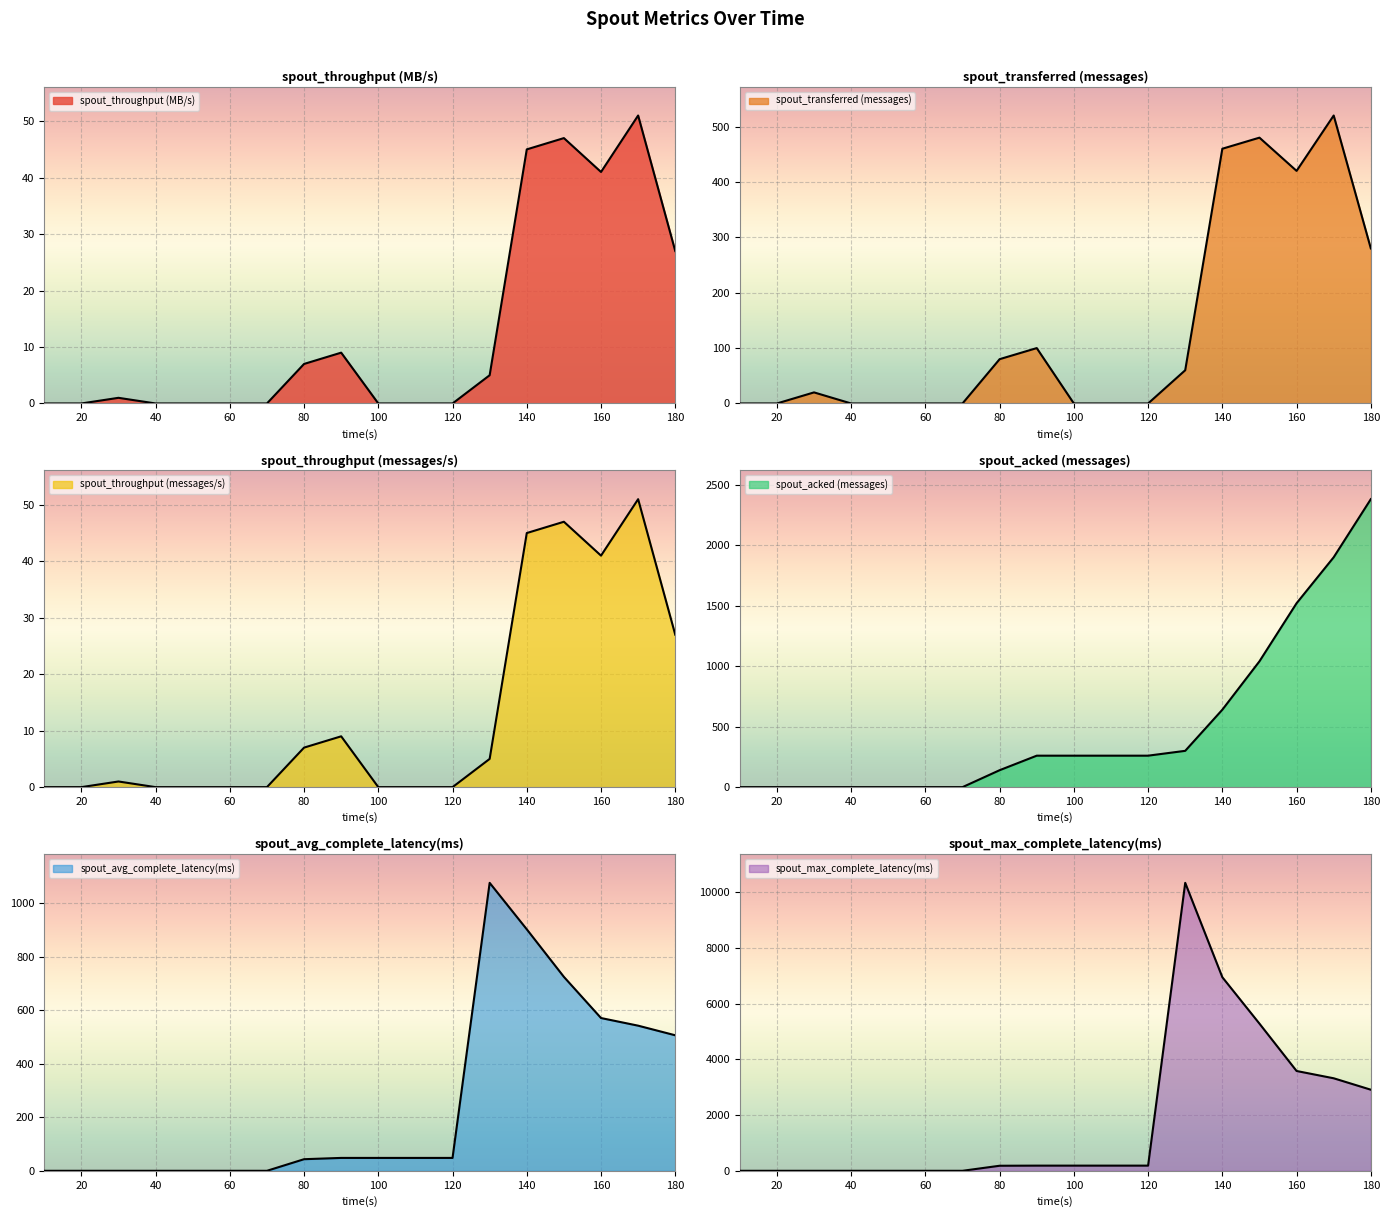

What is the spread (max minus min) of values at 90?

251.0